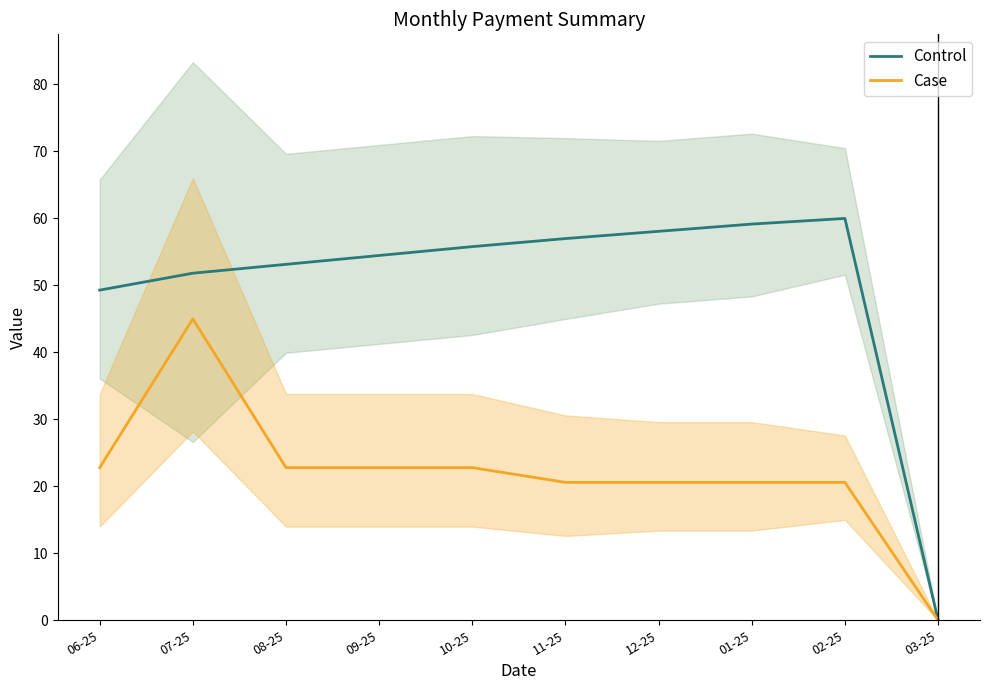

Rank the series at 01-25 from highest to lowest value.

Control, Case